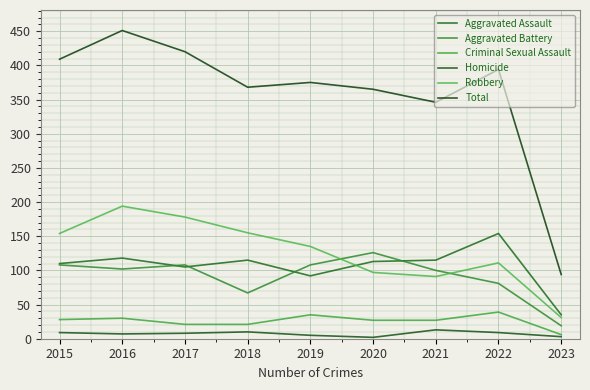

Count the number of data series in this chart.

6